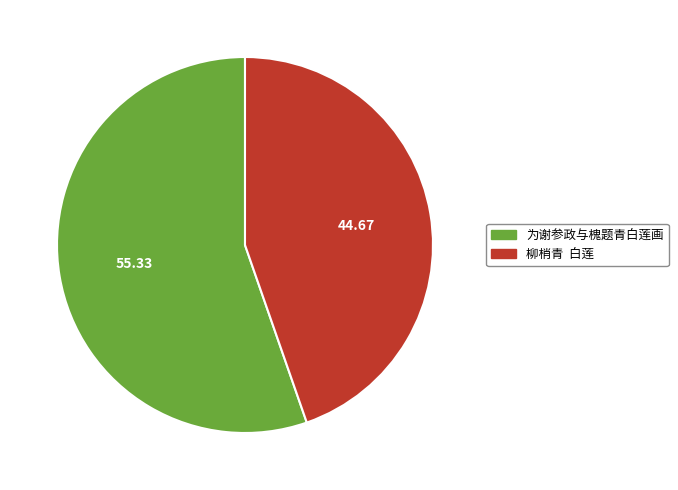

What is the ratio of the value at 为谢参政与槐题青白莲画 to the value at 柳梢青 白莲?

1.2